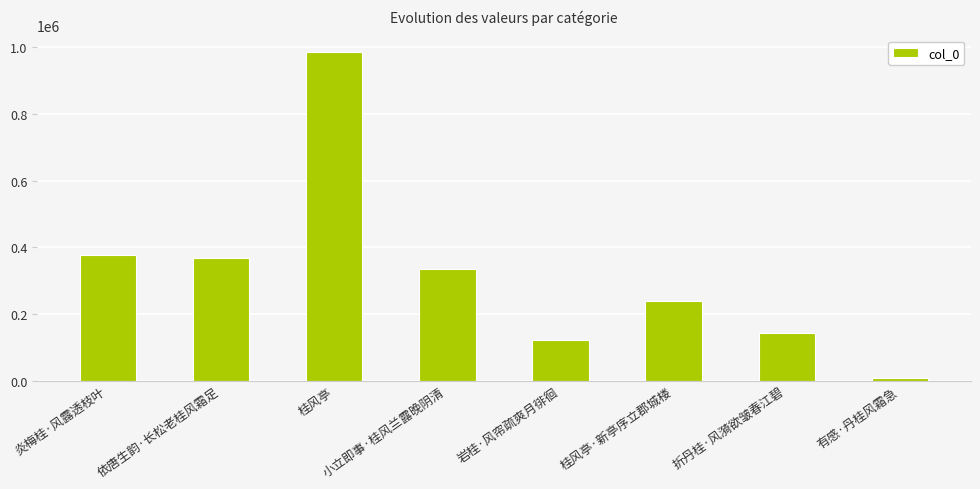

Reading left to right, what are all the values shown in this chart?

炎梅桂·风露透枝叶=378075	依唐生韵·长松老桂风霜足=366875	桂风亭=986412	小立即事·桂风兰露晚阴清=336297	岩桂·风帘疏爽月徘徊=122670	桂风亭·新亭序立郡城楼=239588	折丹桂·风漪欲皱春江碧=141685	有感·丹桂风霜急=8355